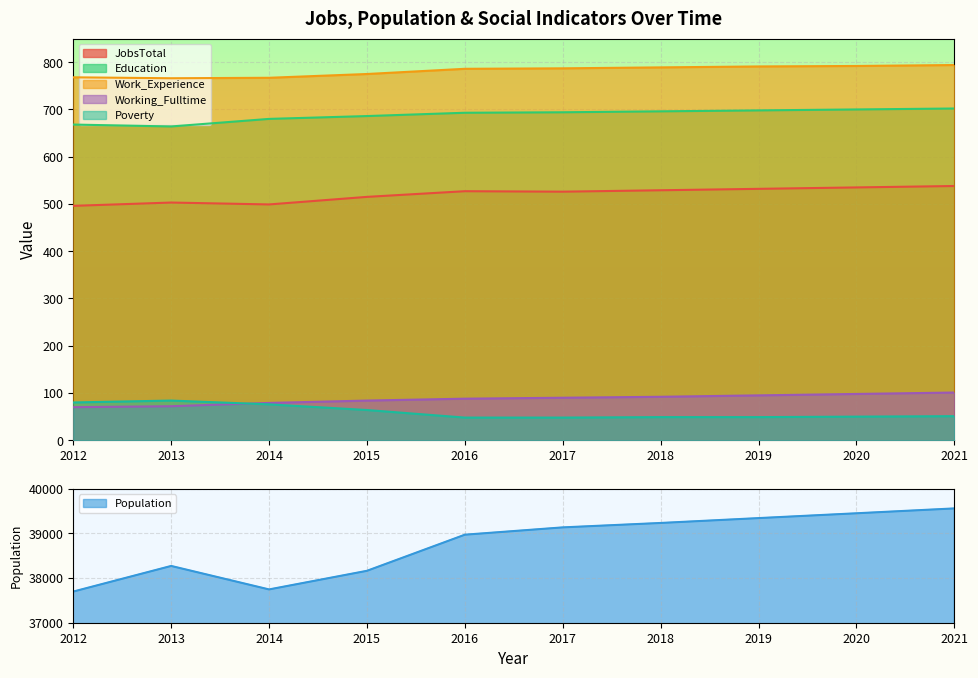

What is the total value across all series at 2013?

40361